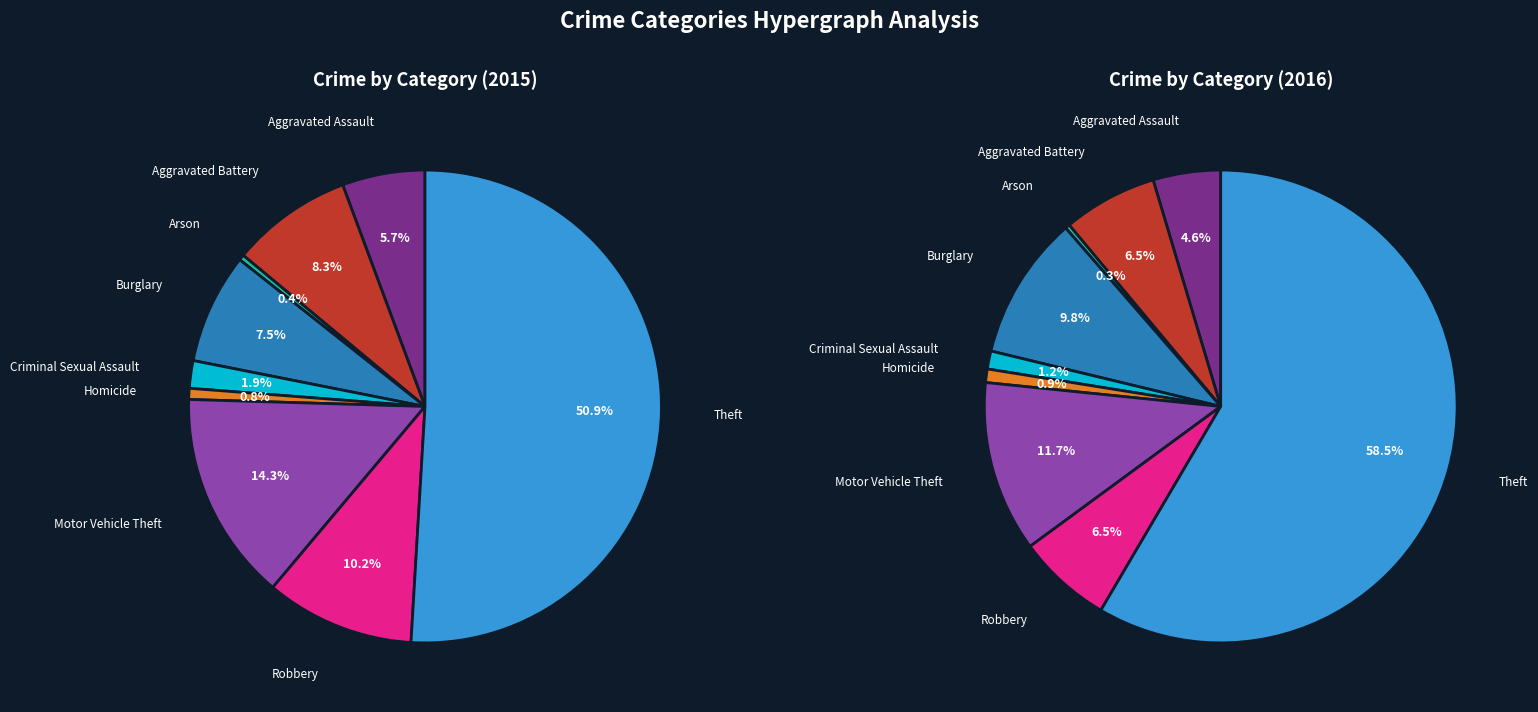

How much of the chart is everything except Burglary?

92.5%